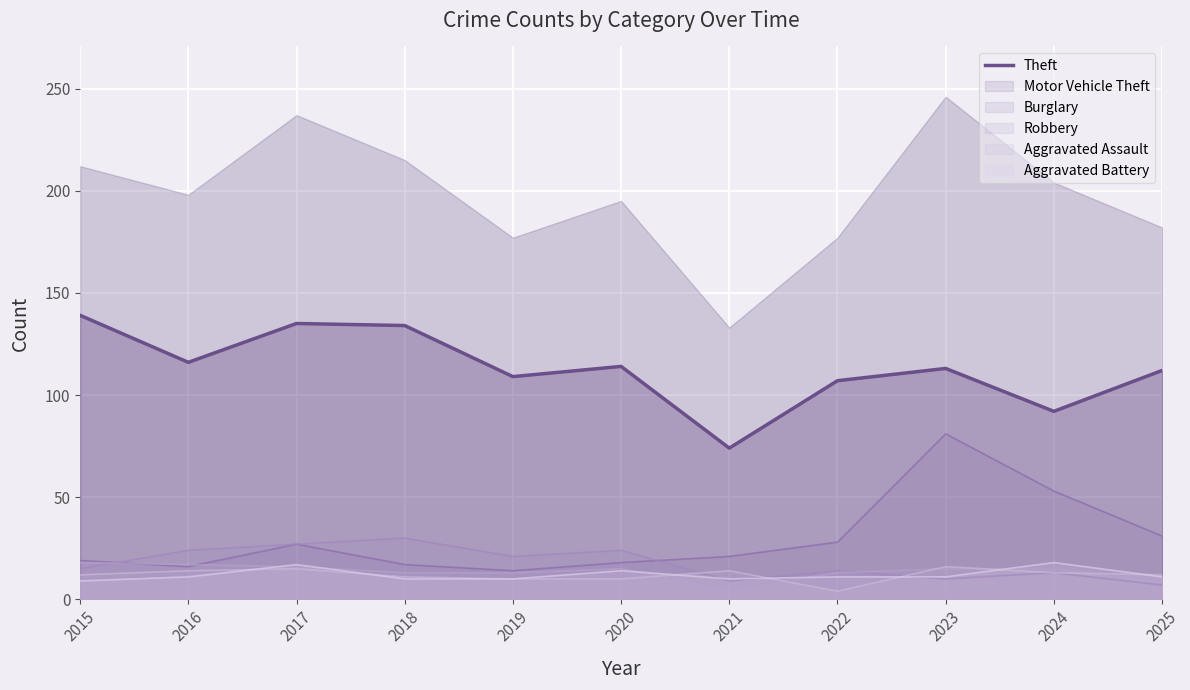

List the labels in order of value, largest first.

2015, 2017, 2018, 2016, 2020, 2023, 2025, 2019, 2022, 2024, 2021